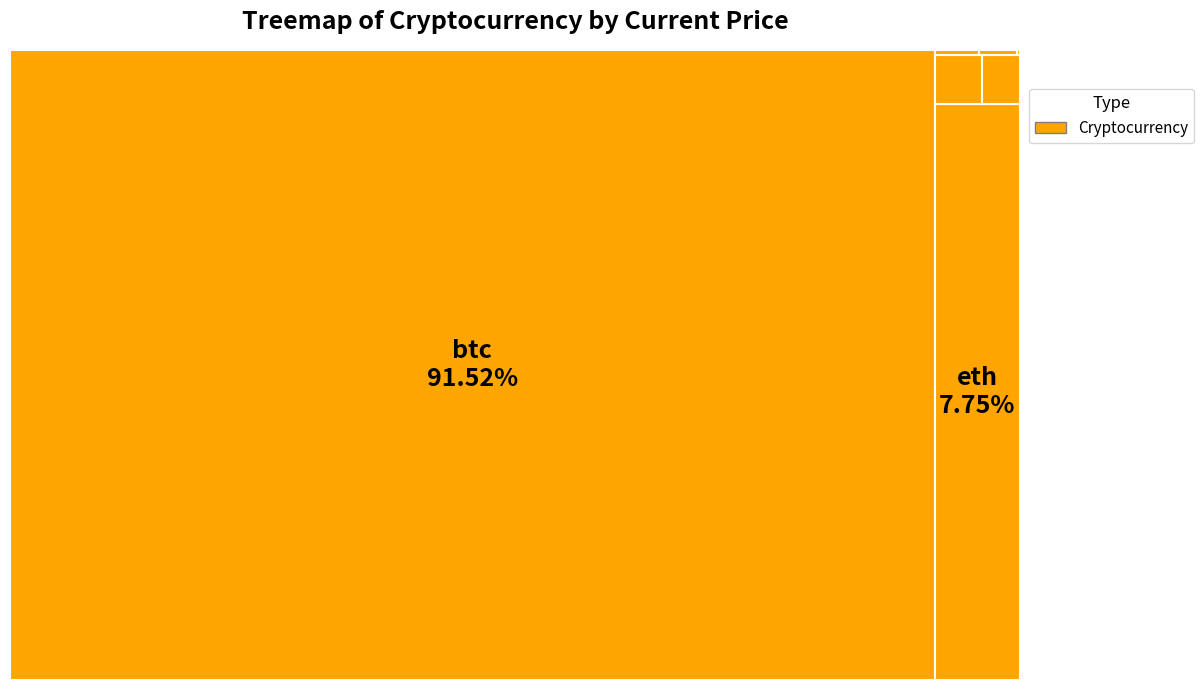

Is it true that ltc is 0% of the pie?

True